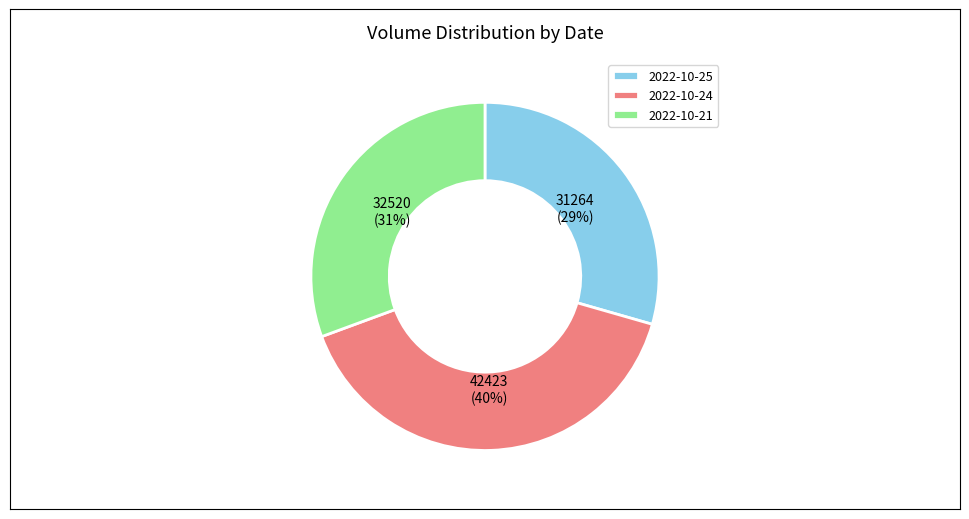

What percentage is the 2022-10-21 slice, to the nearest percent?

31%